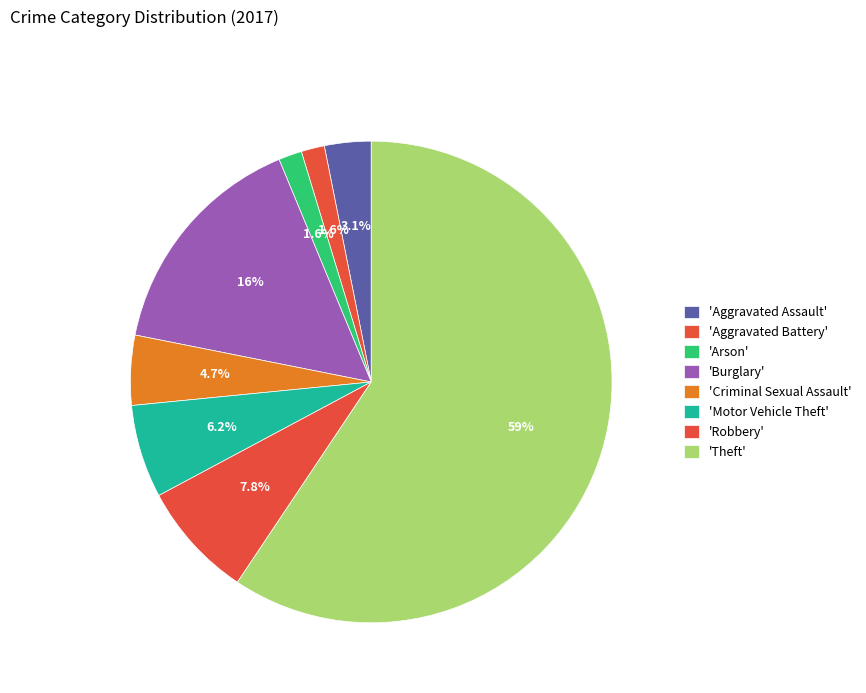

Count the number of slices in the pie.

8